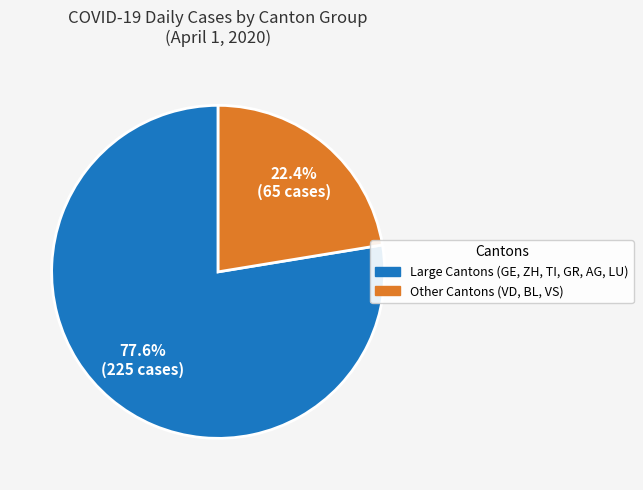

Which has a higher value, Large Cantons (GE, ZH, TI, GR, AG, LU) or Other Cantons (VD, BL, VS)?

Large Cantons (GE, ZH, TI, GR, AG, LU)